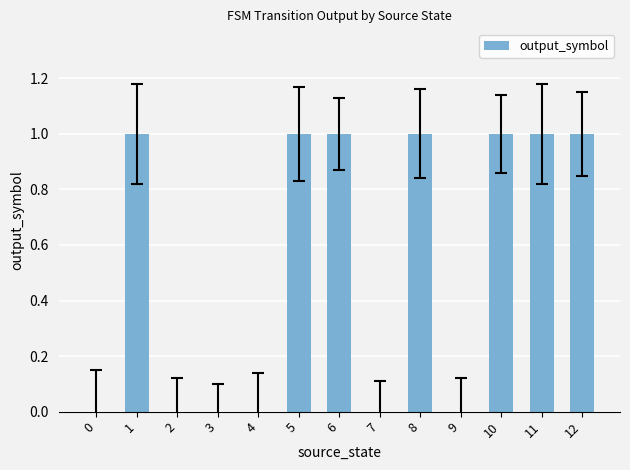

What is the sum of all values?

7